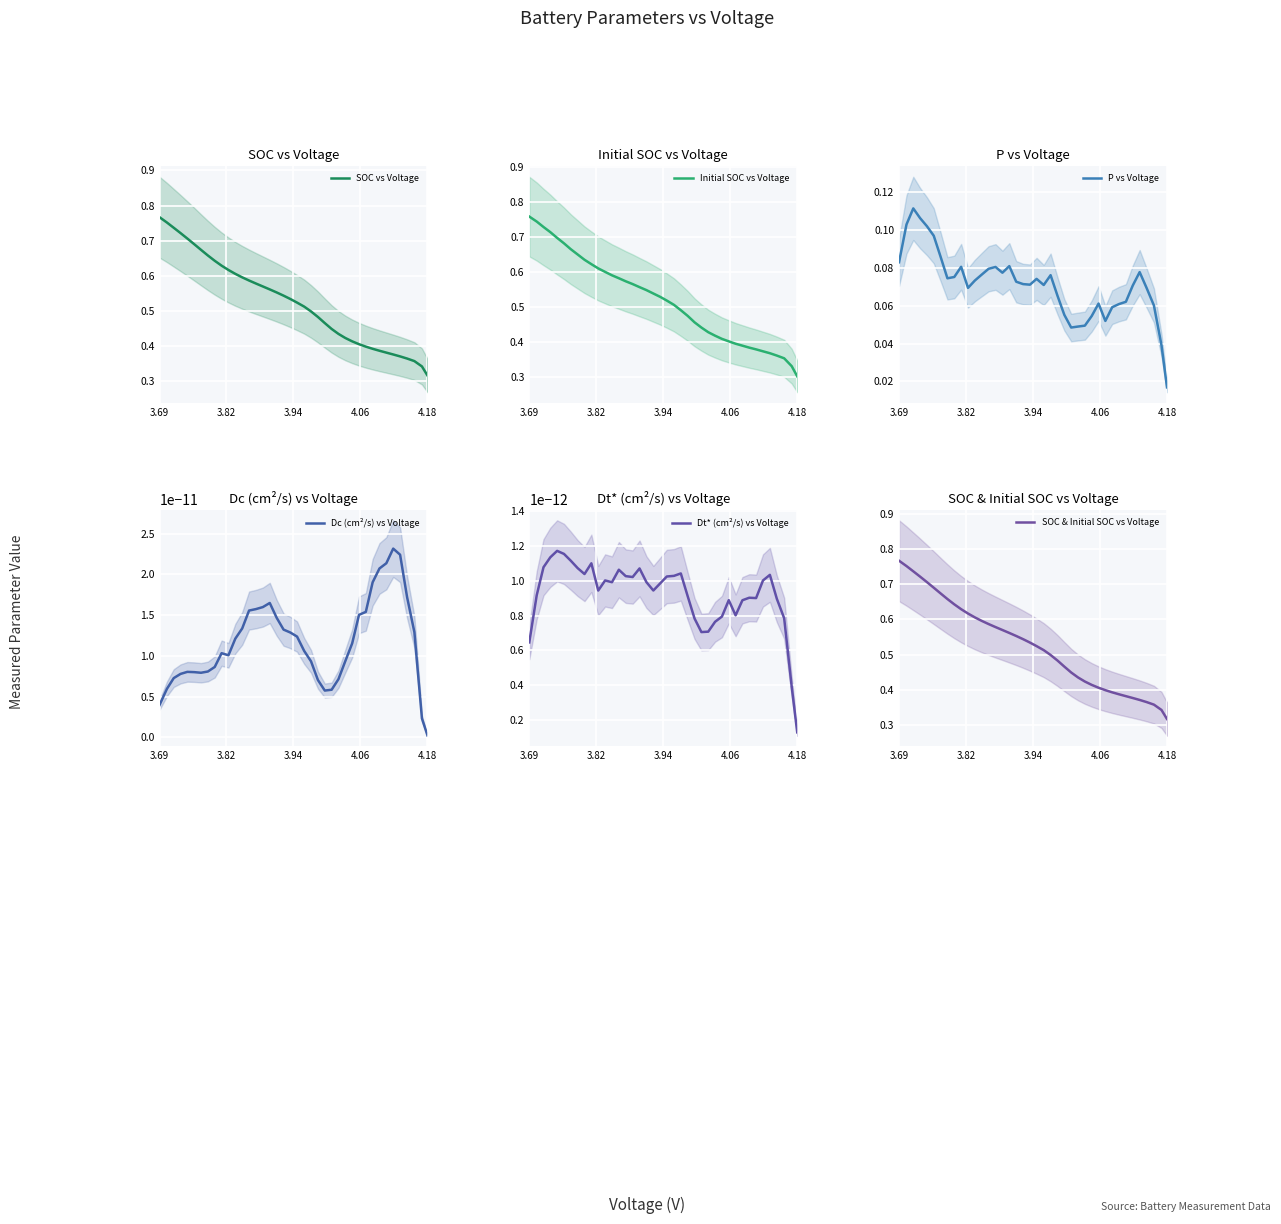

What are all the series names shown in the legend?

SOC vs Voltage, Initial SOC vs Voltage, P vs Voltage, Dc (cm²/s) vs Voltage, Dt* (cm²/s) vs Voltage, SOC & Initial SOC vs Voltage